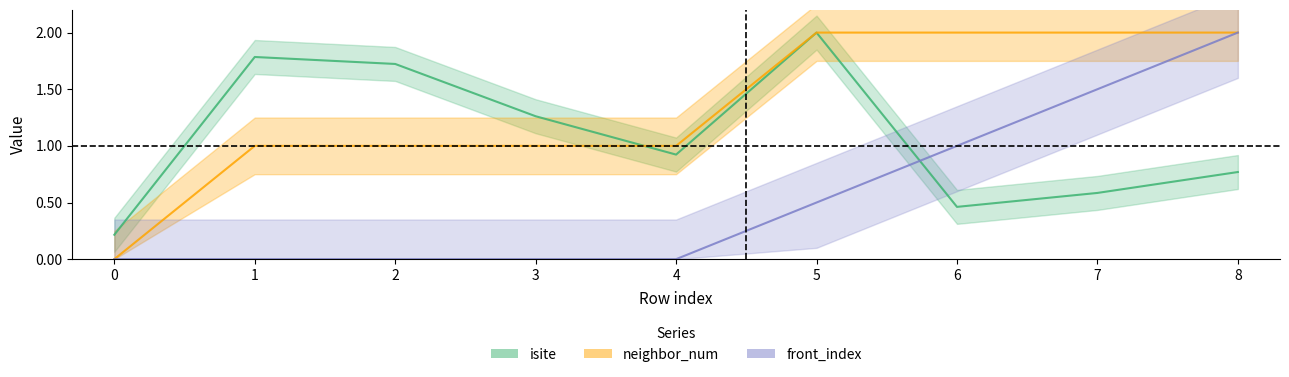

Is it true that neighbor_num equals -1.2 at 0?

False